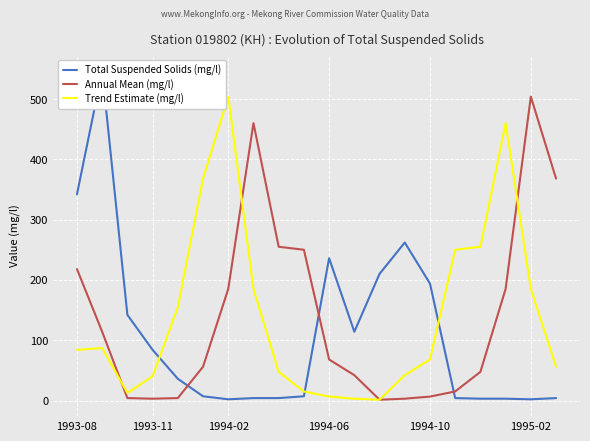

What are all the series names shown in the legend?

Total Suspended Solids (mg/l), Annual Mean (mg/l), Trend Estimate (mg/l)